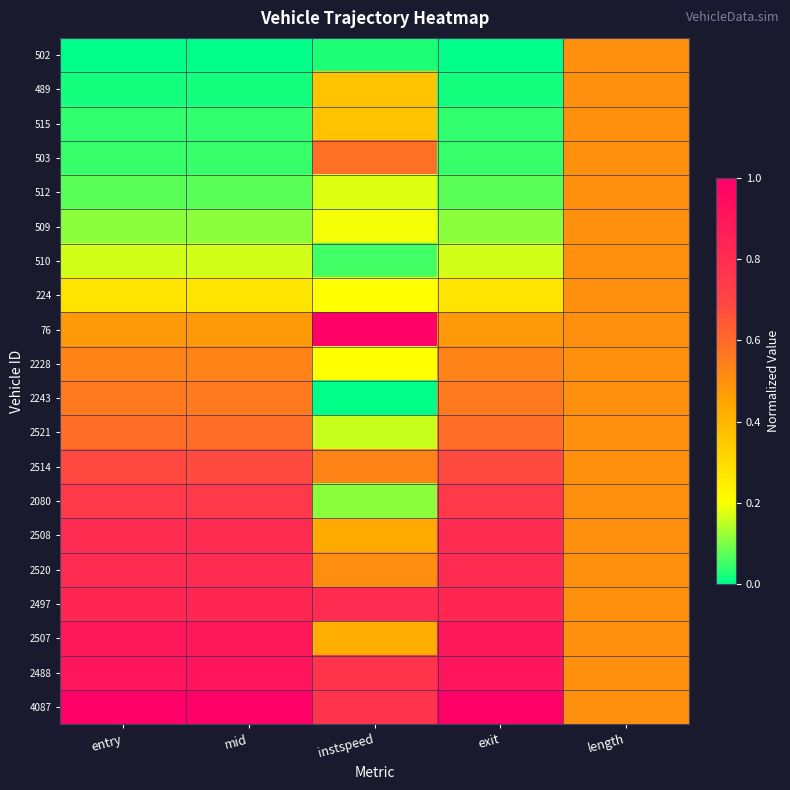

At length, list the series in order from smallest to largest.

502, 489, 515, 503, 512, 509, 510, 224, 76, 2228, 2243, 2521, 2514, 2080, 2508, 2520, 2497, 2507, 2488, 4087